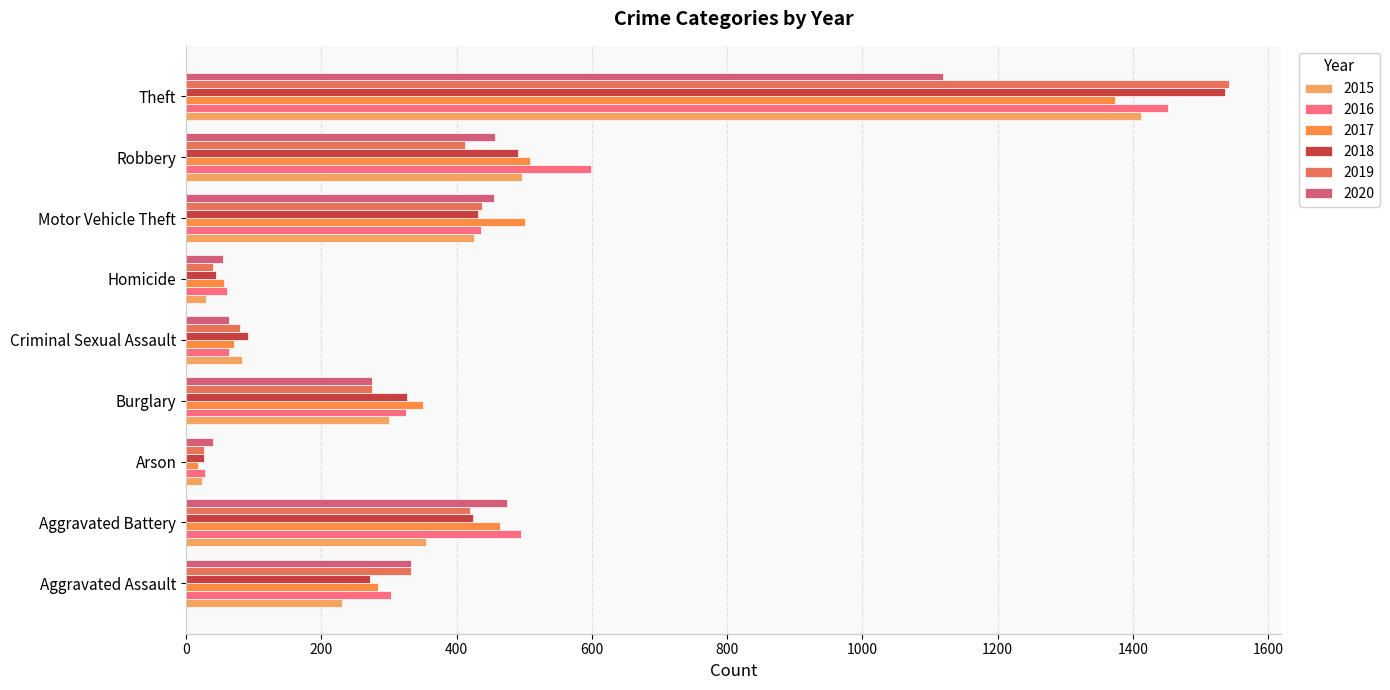

Where is 2018 nearest to the value 781?

Robbery